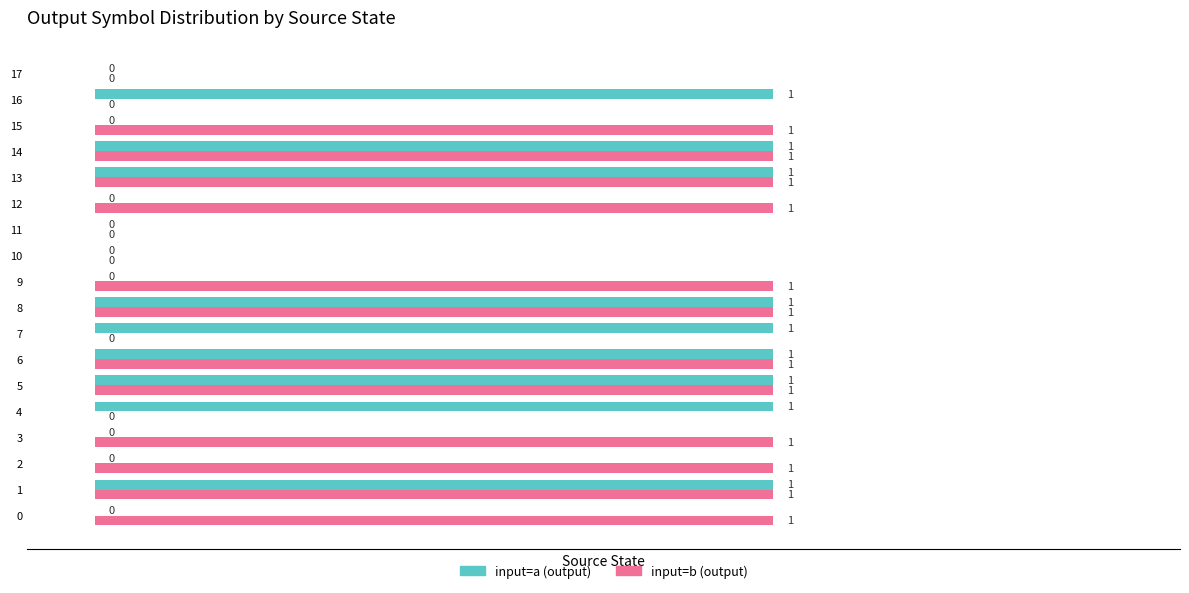

Between 12 and 13, which series saw the biggest shift?

input=a (output)